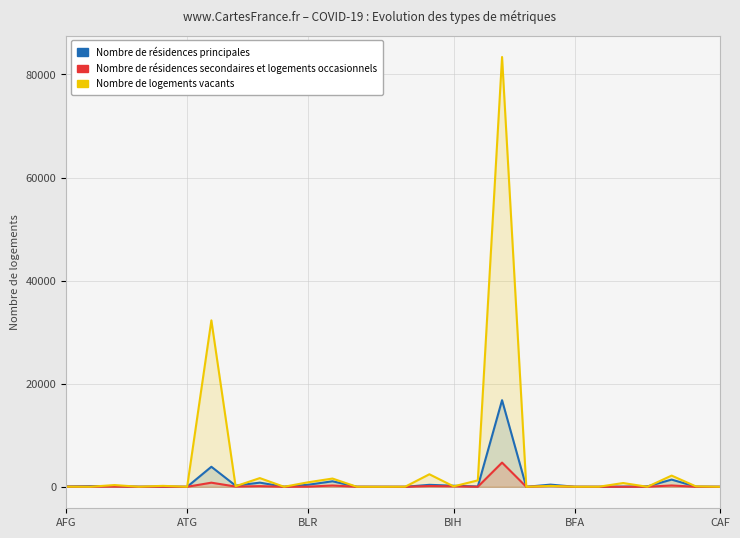

The value of Nombre de résidences secondaires et logements occasionnels at 14 is 0.0. True or false?

True